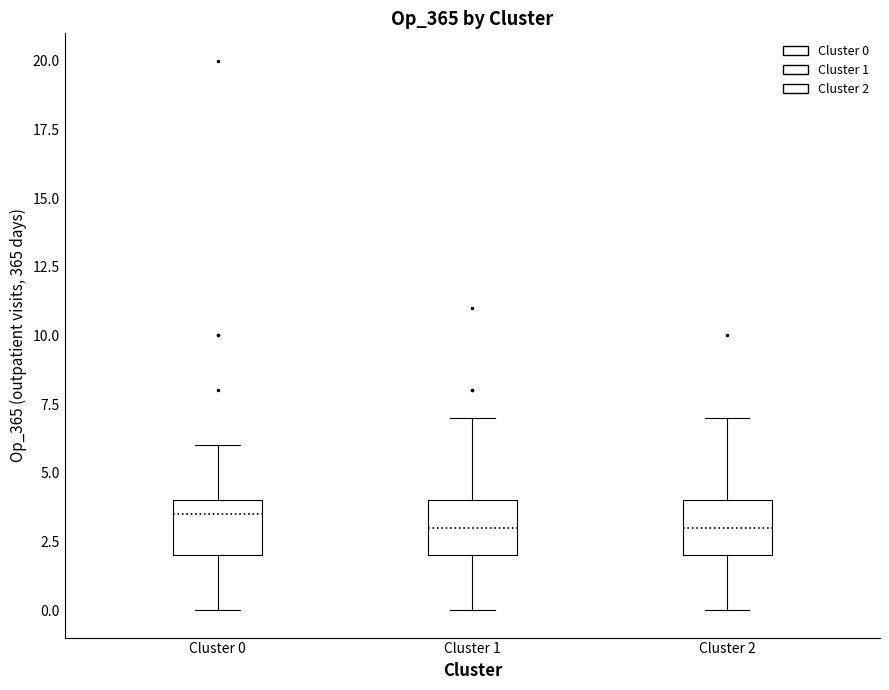

Reading left to right, read every box against the y-axis: the position of its median line, the range the box covers, and the ends of its whiskers. The values are not printed on the chart, so give them approximately, as read against the axis.

Cluster 0: median 3.5, box 2.0 to 4.0, whiskers 0.0 to 6.0
Cluster 1: median 3.0, box 2.0 to 4.0, whiskers 0.0 to 7.0
Cluster 2: median 3.0, box 2.0 to 4.0, whiskers 0.0 to 7.0